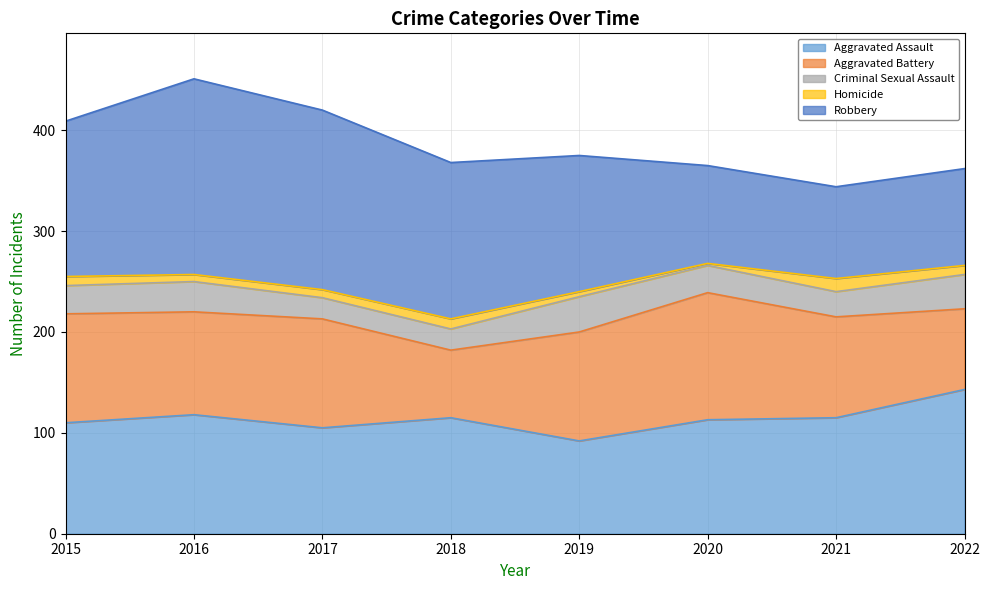

True or false: Aggravated Assault has a value of 105 at 2017.

True